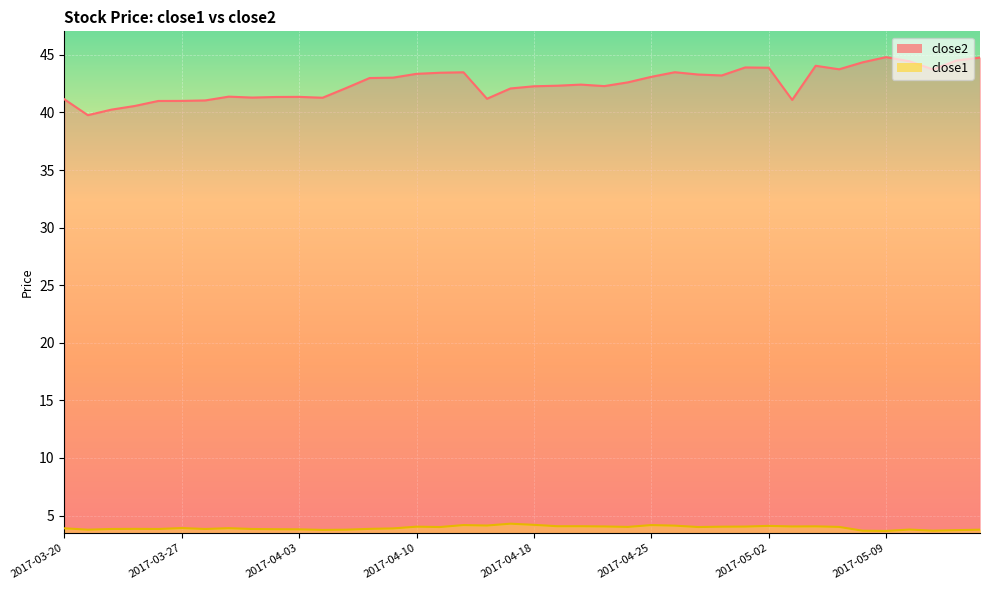

Reading left to right, extract all data points from this chart.

close2: 2017-03-20=41.1	2017-03-21=39.8	2017-03-22=40.2	2017-03-23=40.6	2017-03-24=41.0	2017-03-27=41.0	2017-03-28=41.0	2017-03-29=41.4	2017-03-30=41.3	2017-03-31=41.3	2017-04-03=41.4	2017-04-04=41.3	2017-04-05=42.1	2017-04-06=43.0	2017-04-07=43.0	2017-04-10=43.4	2017-04-11=43.5	2017-04-12=43.5	2017-04-13=41.2	2017-04-17=42.1	2017-04-18=42.3	2017-04-19=42.3	2017-04-20=42.4	2017-04-21=42.3	2017-04-24=42.6	2017-04-25=43.1	2017-04-26=43.5	2017-04-27=43.3	2017-04-28=43.2	2017-05-01=43.9	2017-05-02=43.9	2017-05-03=41.1	2017-05-04=44.1	2017-05-05=43.8	2017-05-08=44.4	2017-05-09=44.8	2017-05-10=44.4	2017-05-11=43.7	2017-05-12=44.5	2017-05-15=44.8
close1: 2017-03-20=3.9	2017-03-21=3.8	2017-03-22=3.8	2017-03-23=3.8	2017-03-24=3.8	2017-03-27=3.9	2017-03-28=3.8	2017-03-29=3.9	2017-03-30=3.8	2017-03-31=3.8	2017-04-03=3.8	2017-04-04=3.8	2017-04-05=3.8	2017-04-06=3.8	2017-04-07=3.9	2017-04-10=4.0	2017-04-11=4.0	2017-04-12=4.2	2017-04-13=4.1	2017-04-17=4.3	2017-04-18=4.2	2017-04-19=4.1	2017-04-20=4.1	2017-04-21=4.1	2017-04-24=4.0	2017-04-25=4.2	2017-04-26=4.1	2017-04-27=4.0	2017-04-28=4.0	2017-05-01=4.0	2017-05-02=4.1	2017-05-03=4.1	2017-05-04=4.1	2017-05-05=4.0	2017-05-08=3.7	2017-05-09=3.7	2017-05-10=3.8	2017-05-11=3.7	2017-05-12=3.7	2017-05-15=3.8